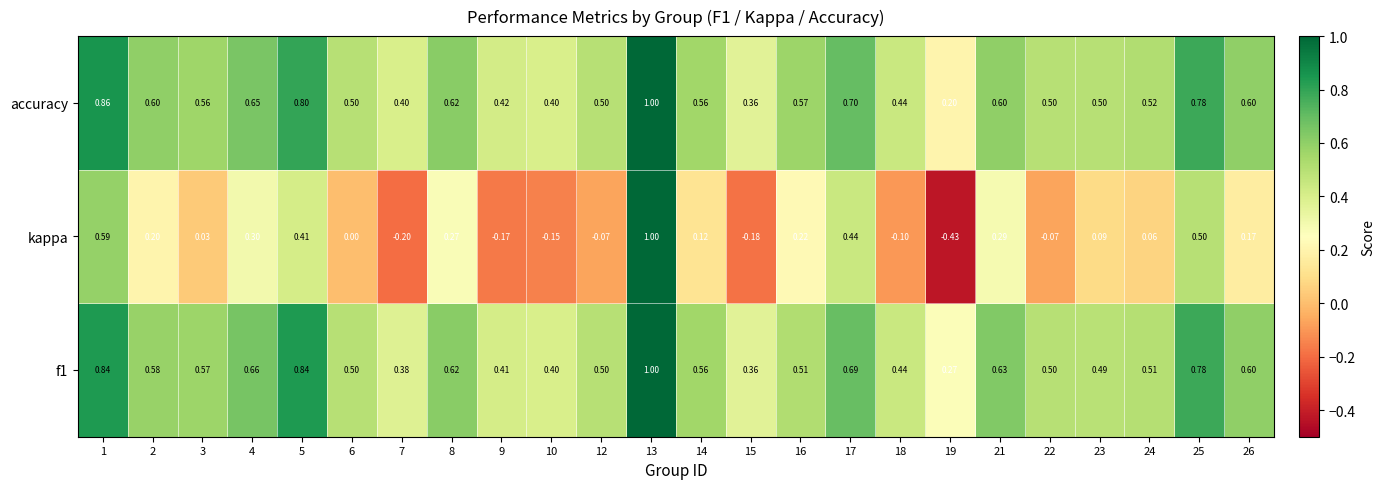

Which series has the widest spread of values?

kappa